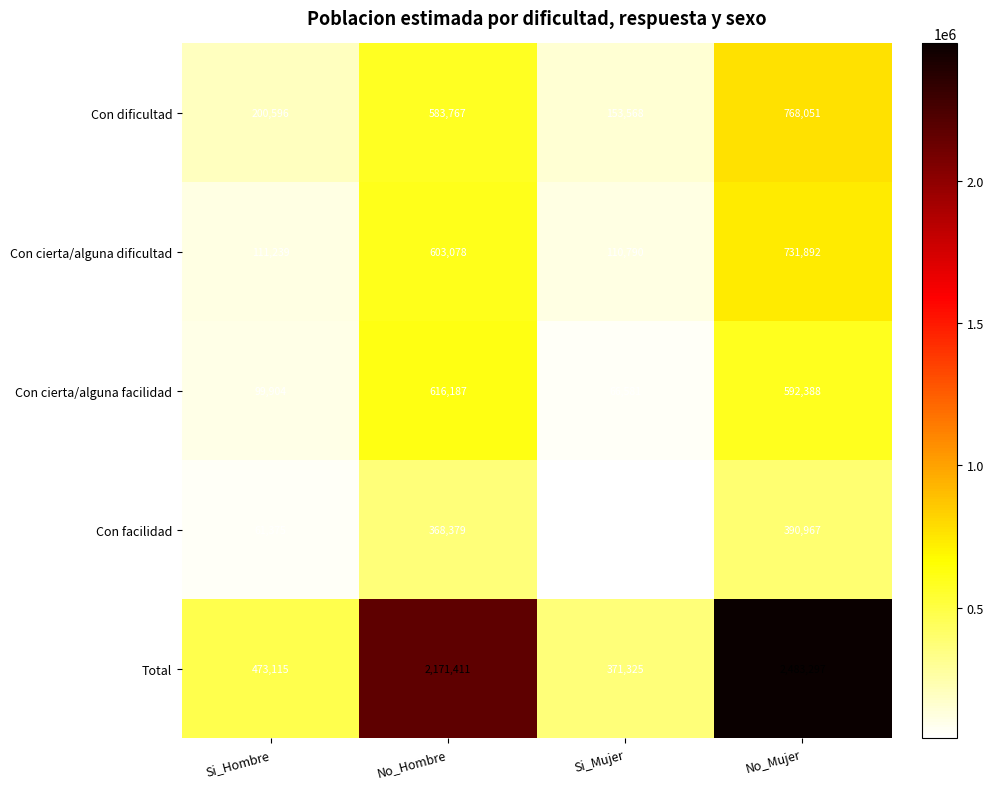

How many data points does each series have?

4